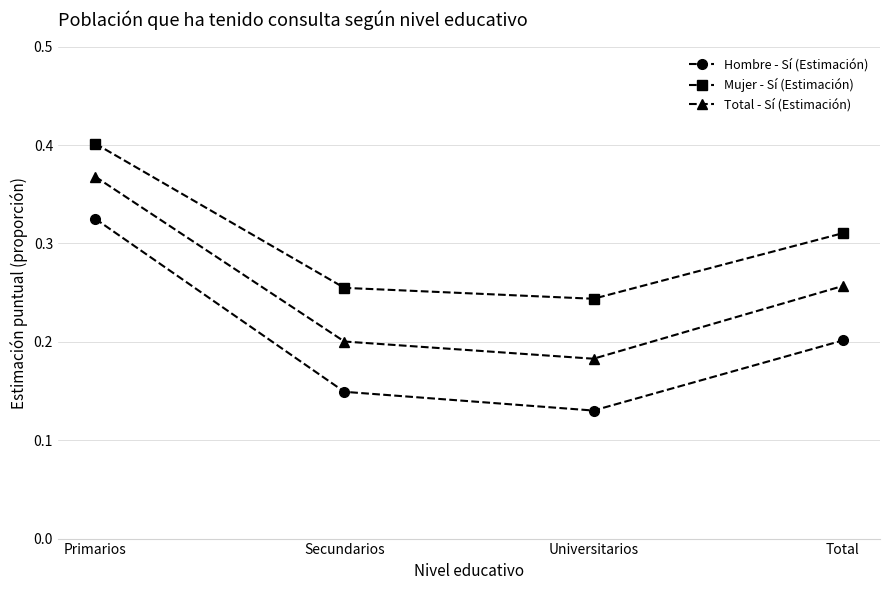

What position from the left is Total?

4